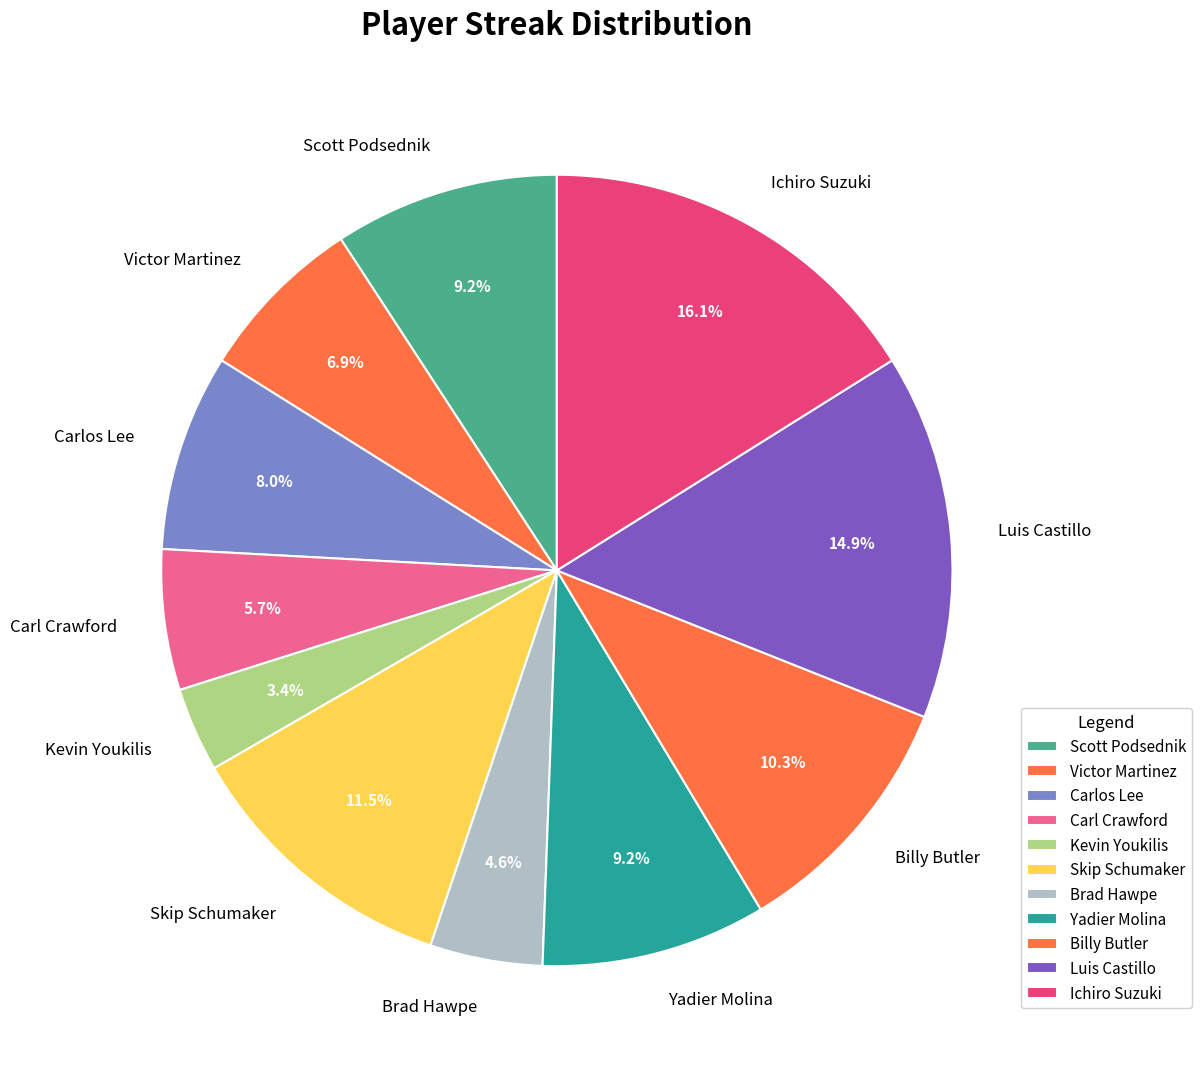

How many slices are in this pie chart?

11